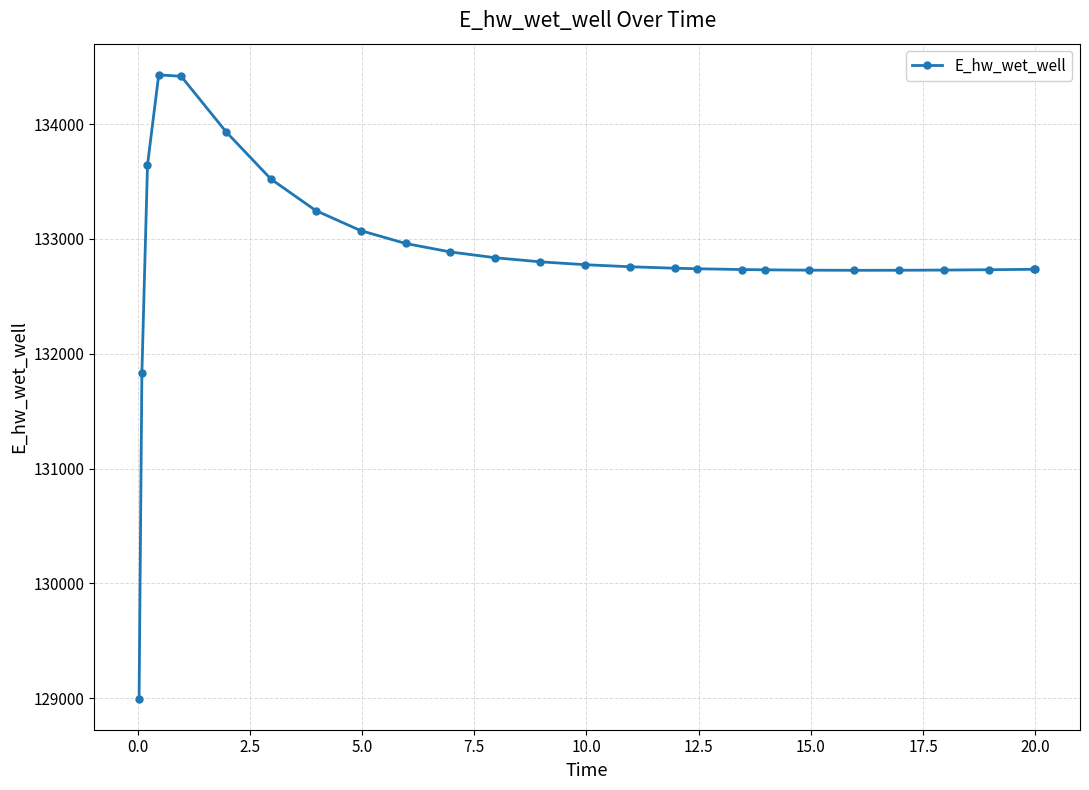

What is the sum of all values?

3454171.1